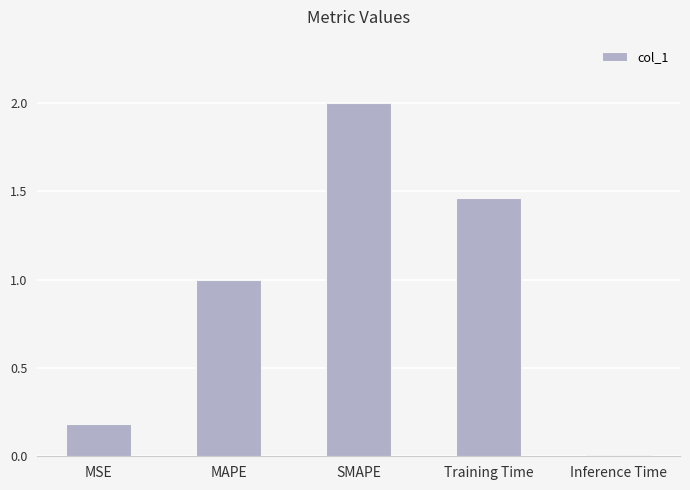

What is the change in value from MAPE to Training Time?

+0.5